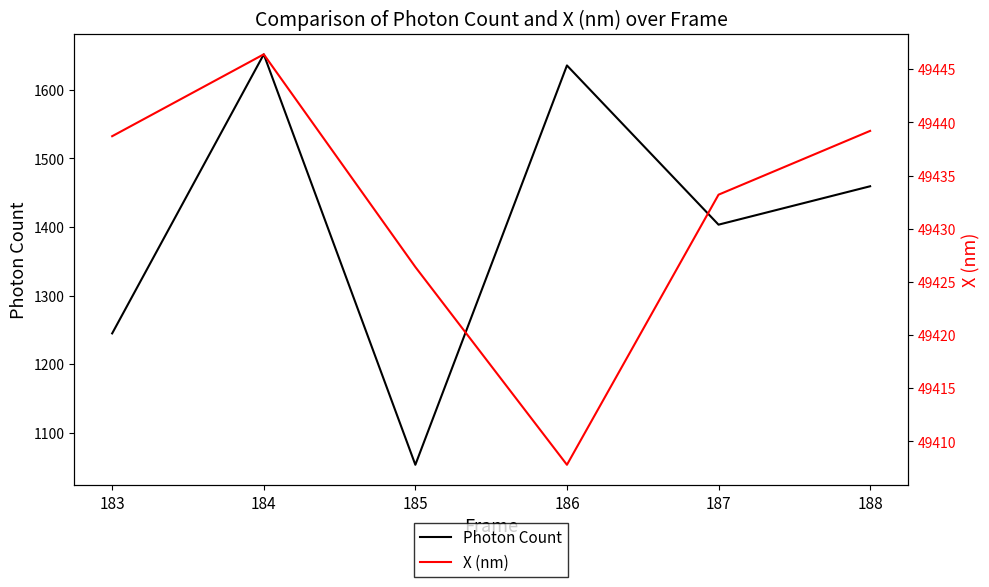

Rank the series by their maximum value, from highest to lowest.

X (nm), Photon Count